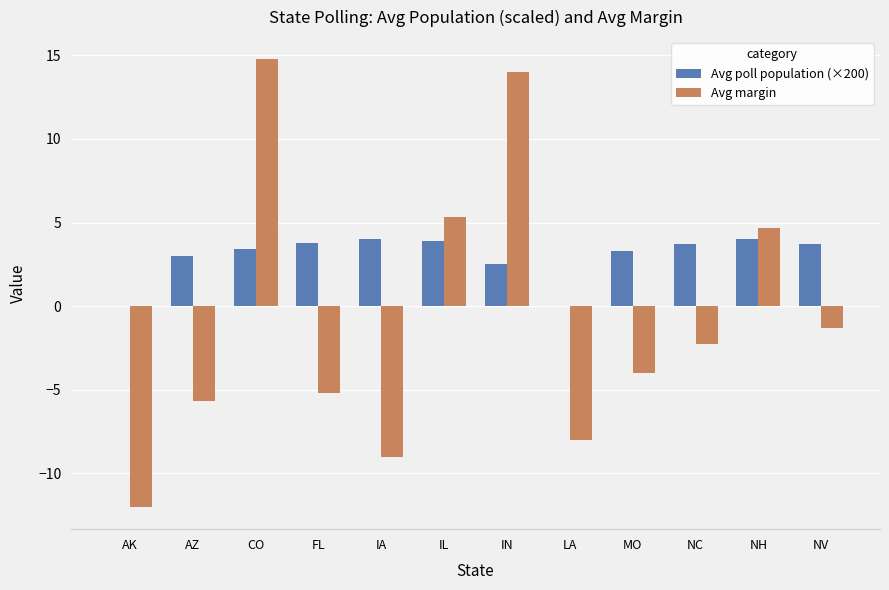

Is the value of Avg poll population (×200) at CO greater than the value of Avg margin at CO?

No